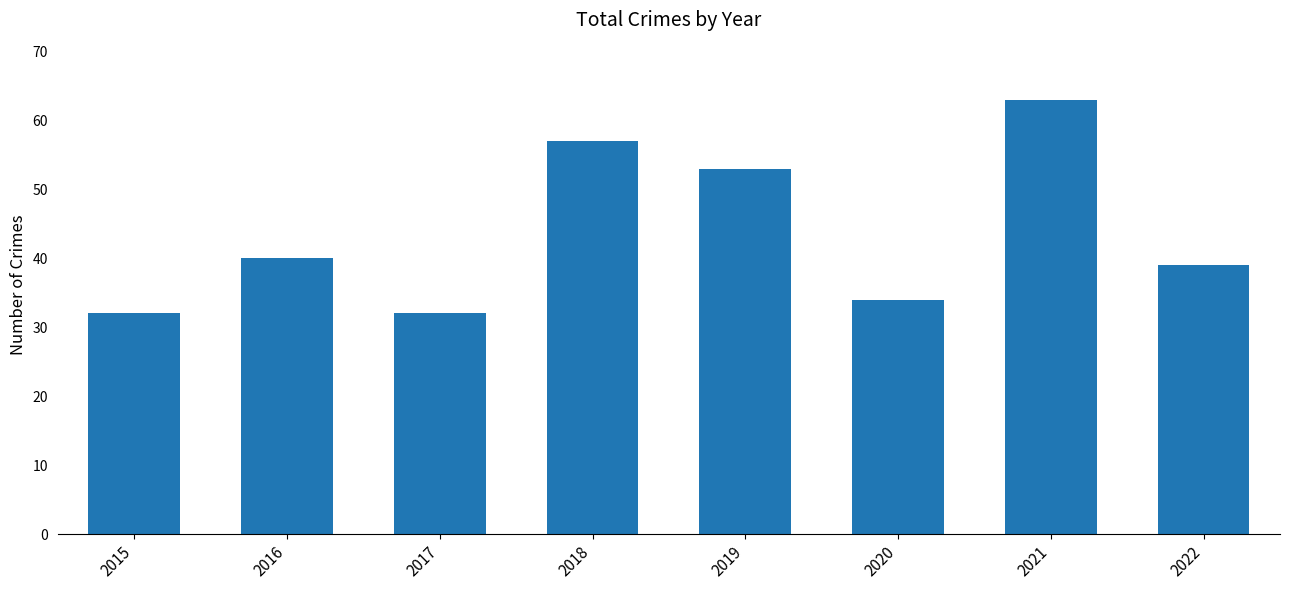

What is the difference between the maximum and second lowest values?

31